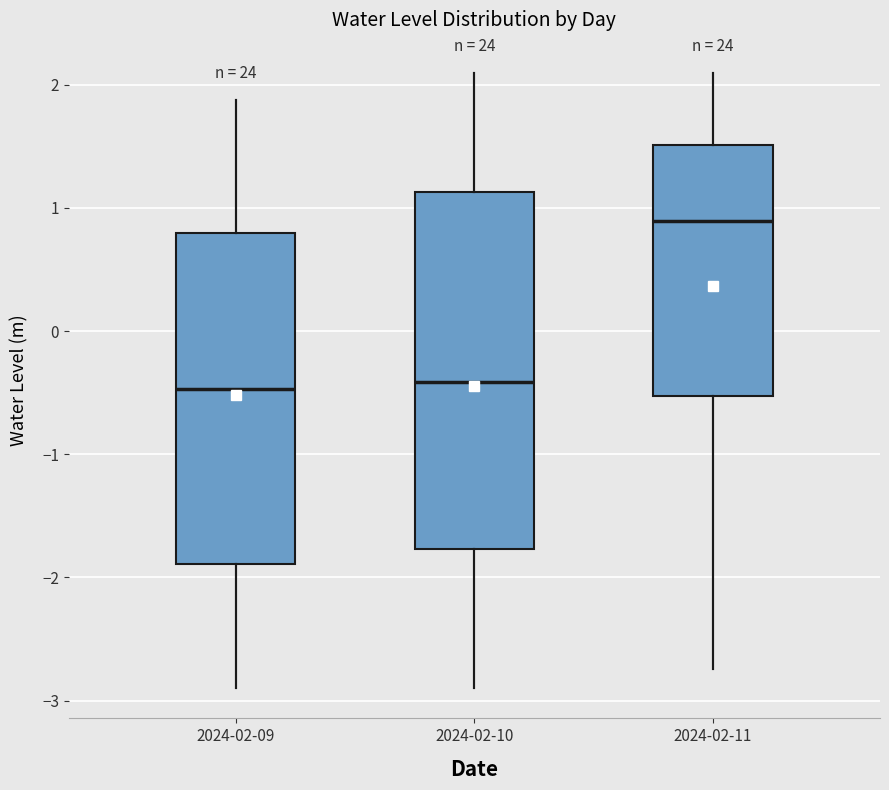

Reading left to right, read every box against the y-axis: the position of its median line, the range the box covers, and the ends of its whiskers. The values are not printed on the chart, so give them approximately, as read against the axis.

2024-02-09: median -0.5, box -1.9 to 0.8, whiskers -2.9 to 1.9
2024-02-10: median -0.4, box -1.8 to 1.1, whiskers -2.9 to 2.1
2024-02-11: median 0.9, box -0.5 to 1.5, whiskers -2.7 to 2.1